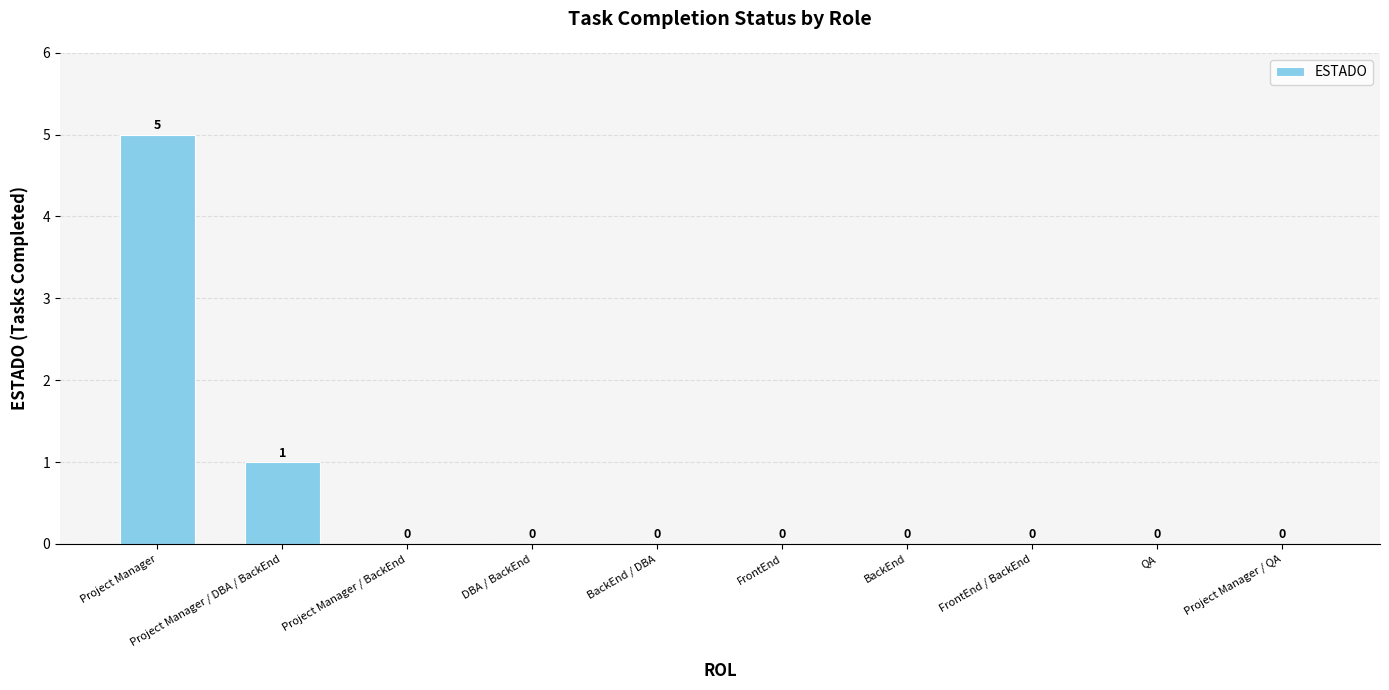

Is it true that the value at FrontEnd / BackEnd is -3?

False